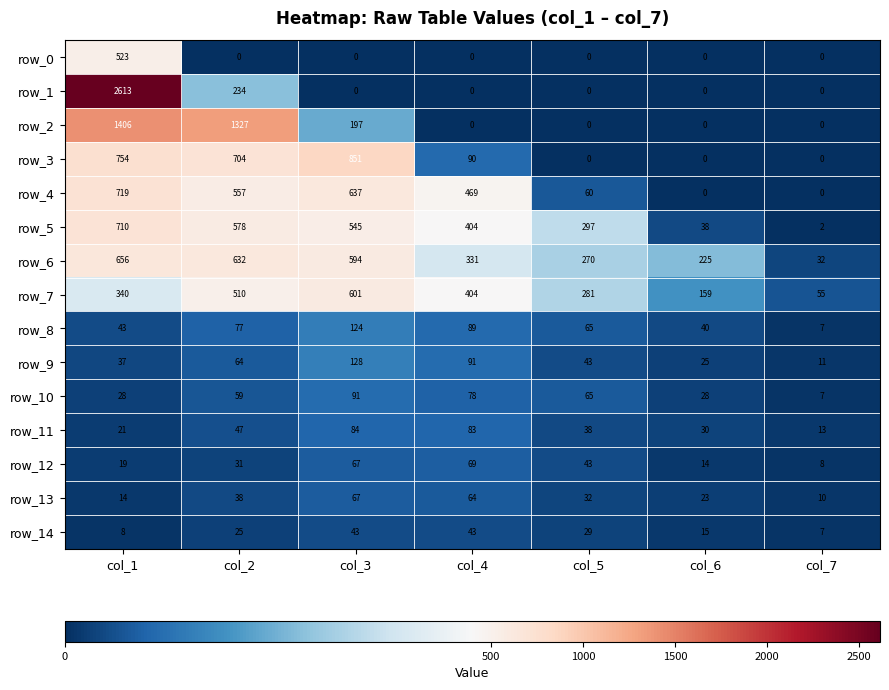

What is the difference between the maximum and minimum values in the row_8 series?

117